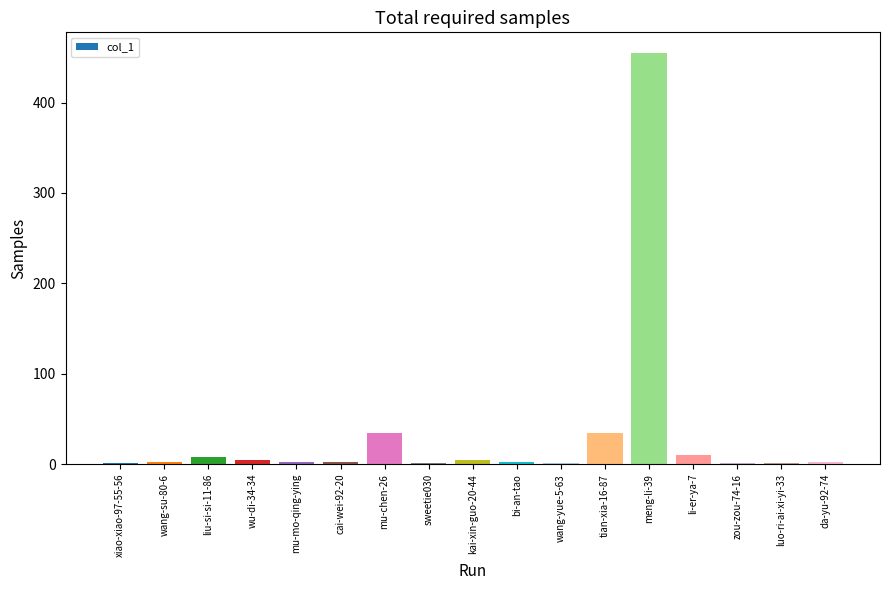

Which category has the highest value across all series?

meng-li-39